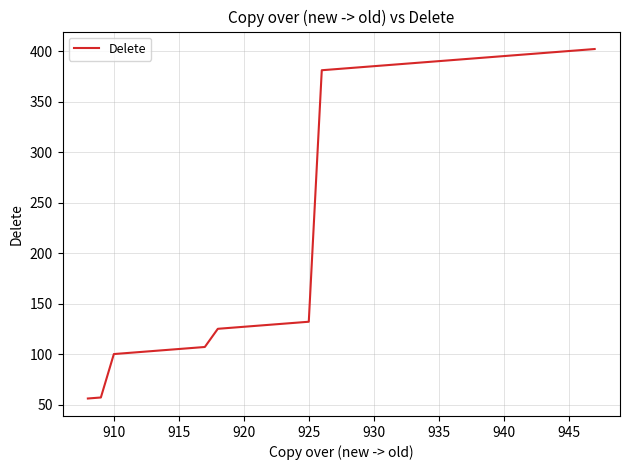

What is the maximum value shown in the chart?

402